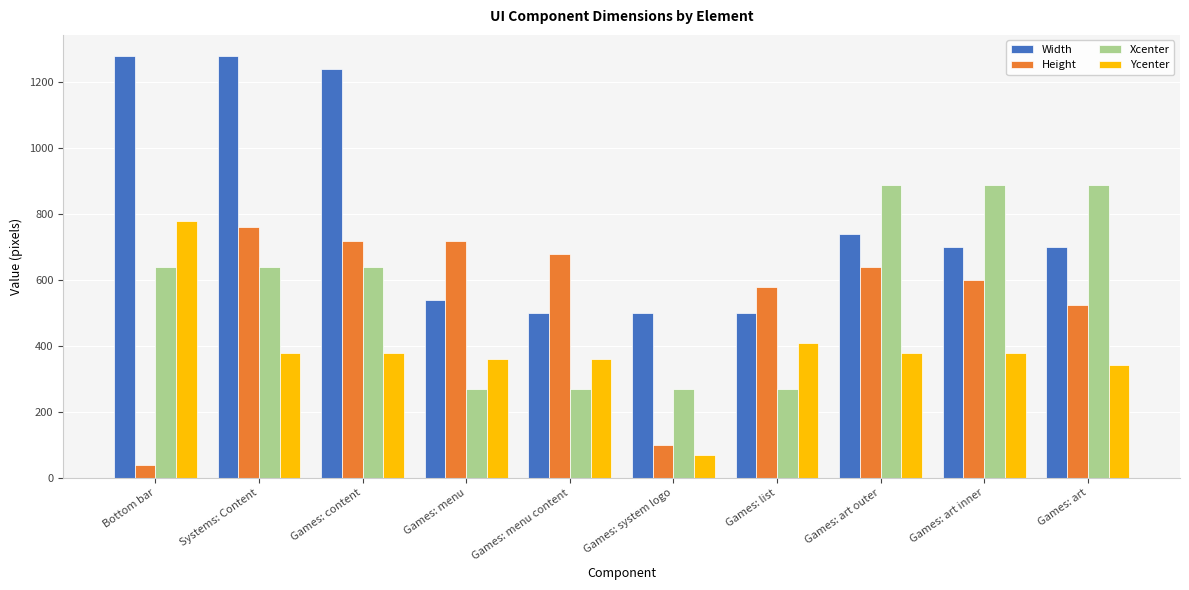

Which category has the lowest value in the Height series?

Bottom bar